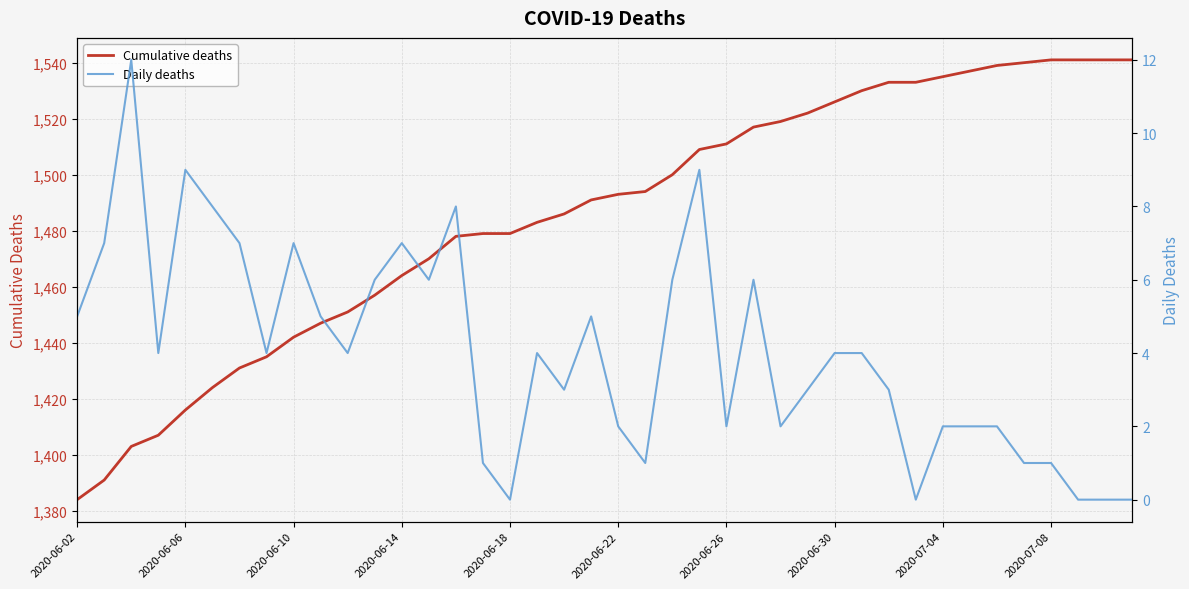

True or false: Cumulative deaths has a value of 869 at 37.

False